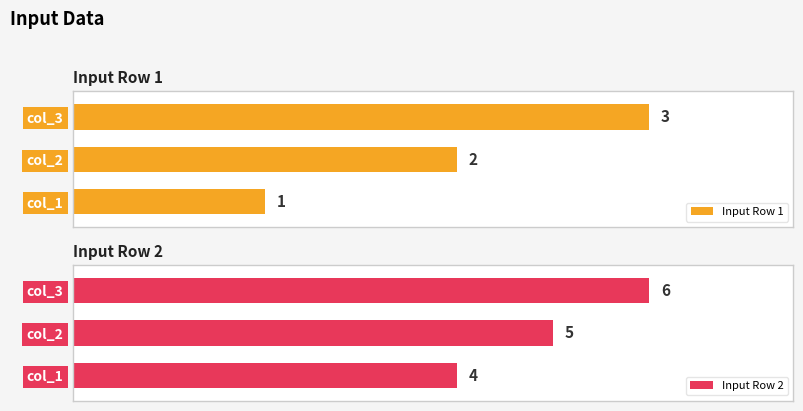

What is the lowest value of the Input Row 2 series?

4